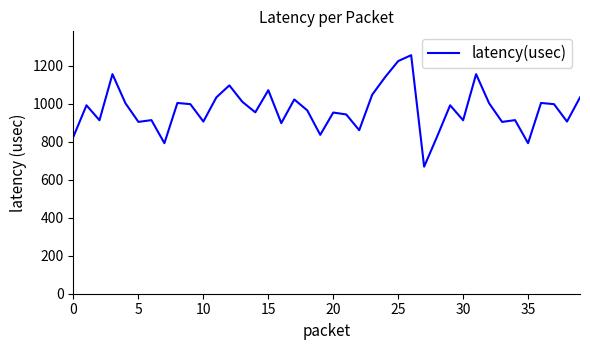

What is the minimum value shown in the chart?

669.0